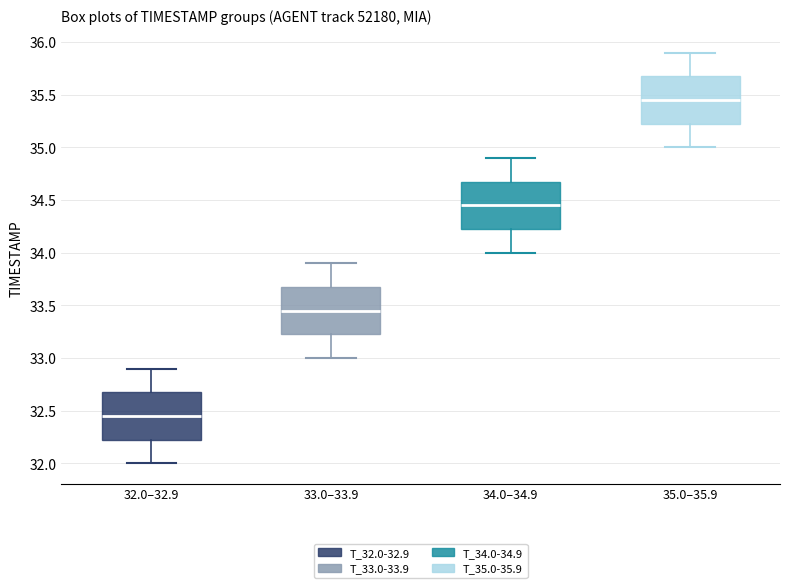

Reading left to right, read every box against the y-axis: the position of its median line, the range the box covers, and the ends of its whiskers. The values are not printed on the chart, so give them approximately, as read against the axis.

32.0–32.9: median 32.45, box 32.25 to 32.70, whiskers 32.00 to 32.90
33.0–33.9: median 33.45, box 33.25 to 33.70, whiskers 33.00 to 33.90
34.0–34.9: median 34.45, box 34.25 to 34.70, whiskers 34.00 to 34.90
35.0–35.9: median 35.45, box 35.25 to 35.70, whiskers 35.00 to 35.90